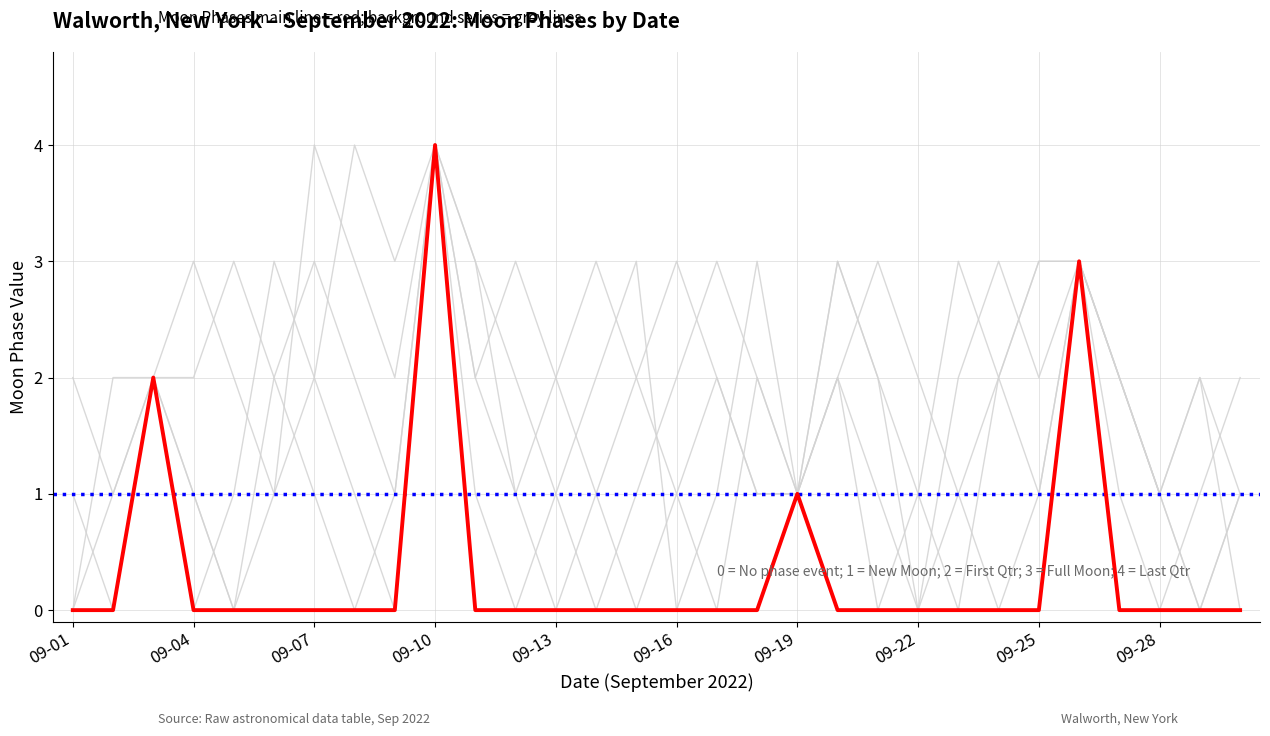

Which has a higher value, 25 or 15?

25